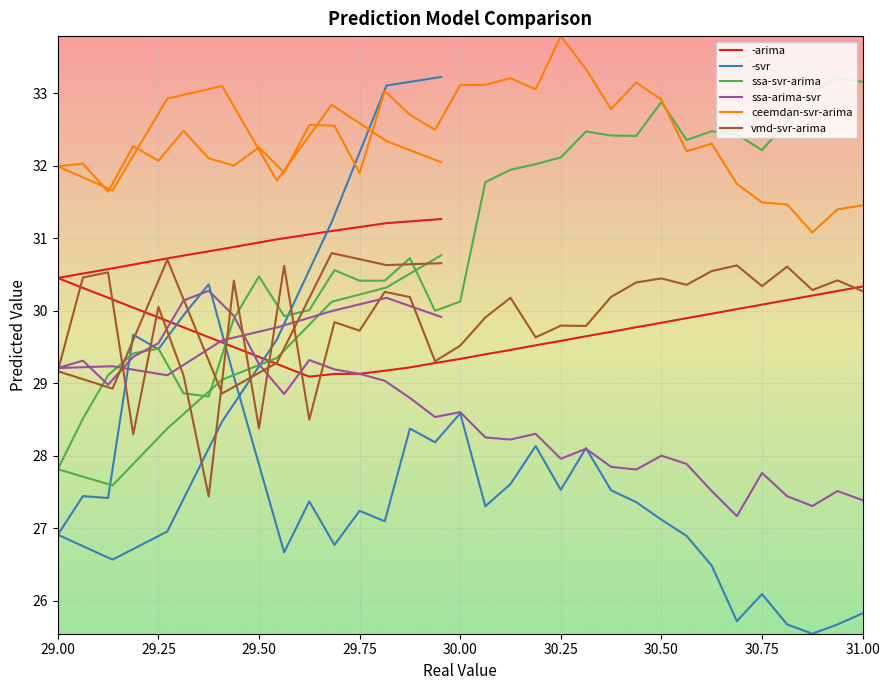

Which series has the largest total across all categories?

ceemdan-svr-arima